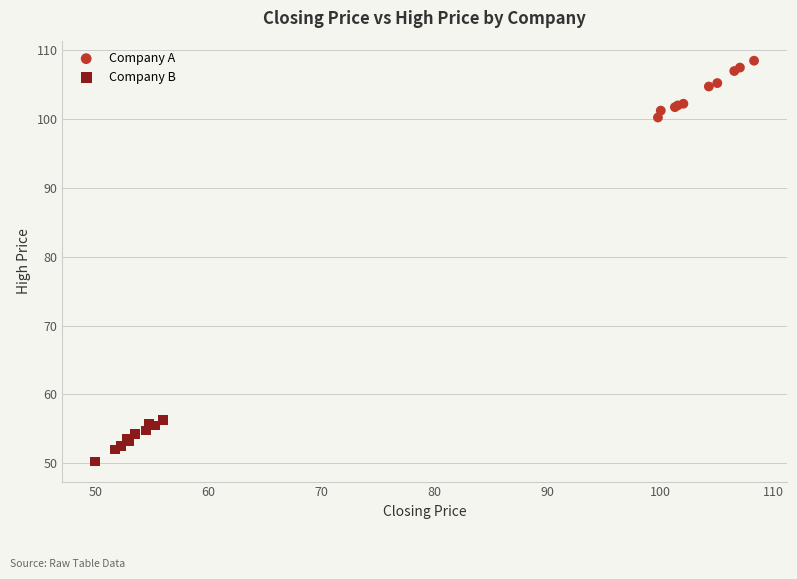

Which series has the largest Y range (max minus min)?

Company A